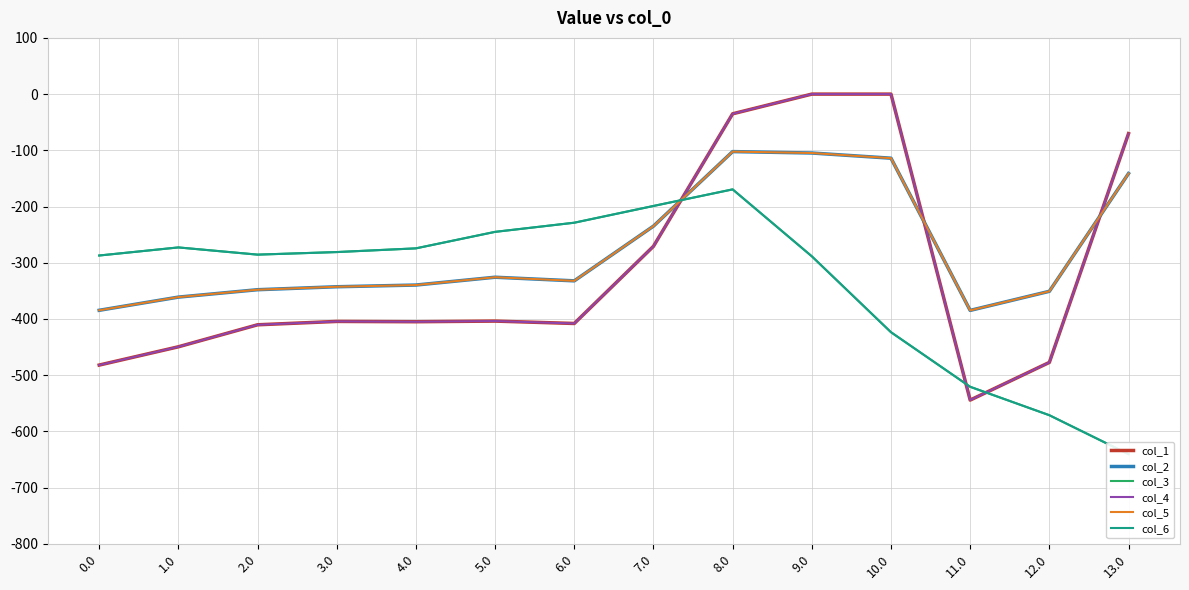

How many times do col_2 and col_6 cross each other?

1